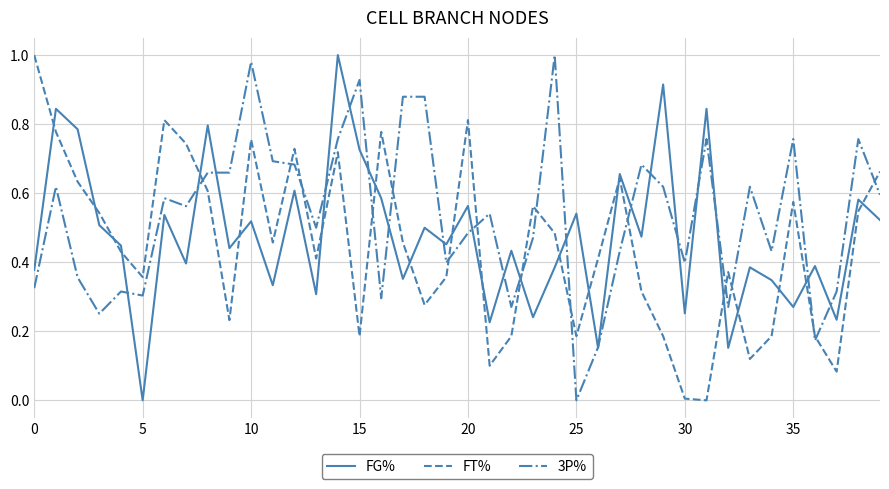

Which series ends up on top after the final intersection of FT% and FG%?

FT%